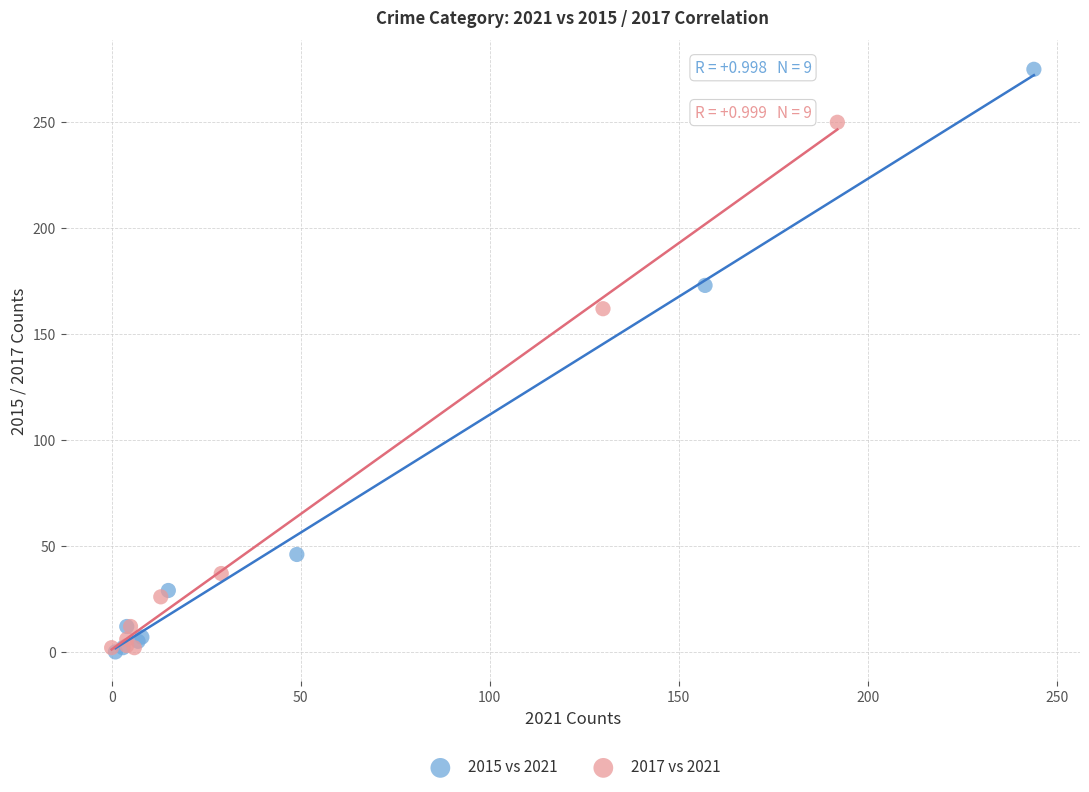

Which series has the largest Y range (max minus min)?

2015 vs 2021